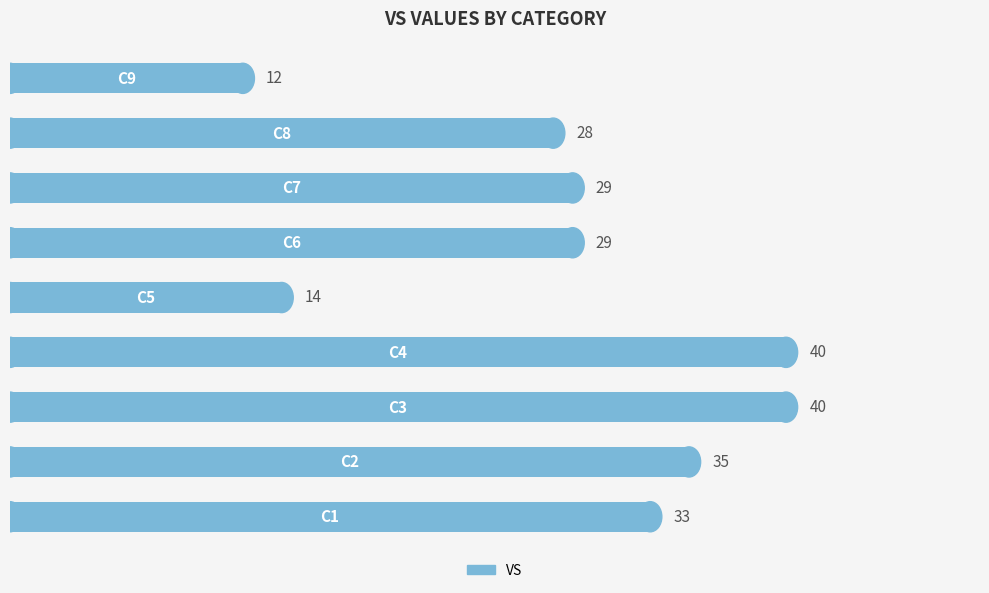

What is the sum of all values?

260